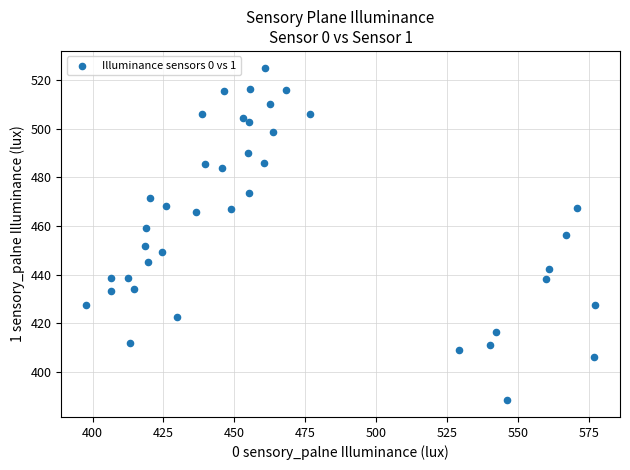

What is the range of X values (max minus min)?

179.2